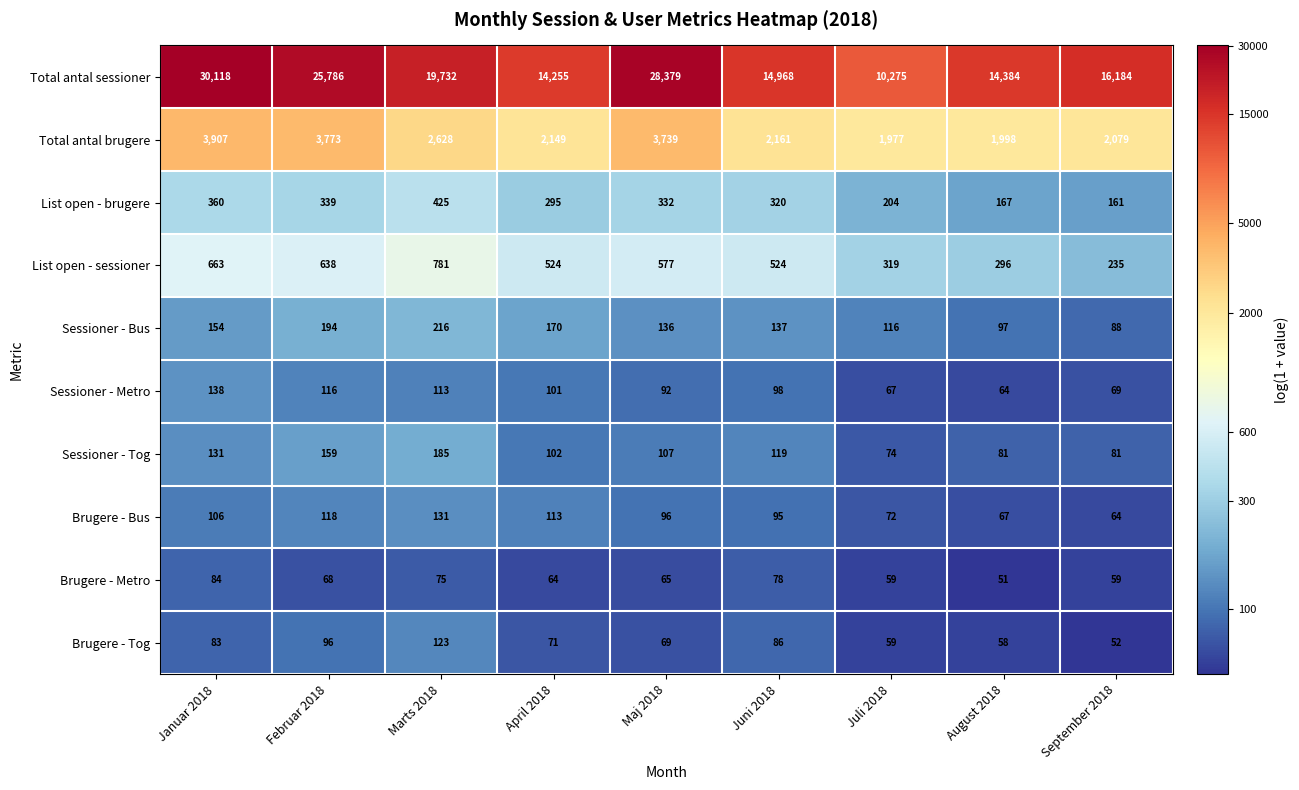

At how many categories does at least one series exceed 15677?

5